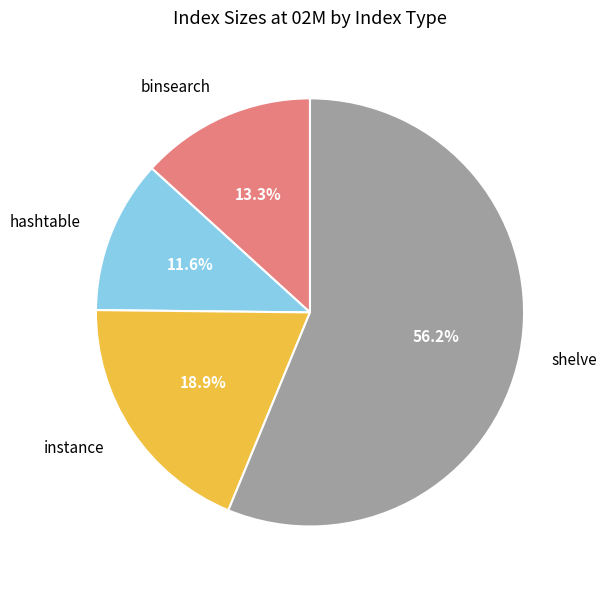

What percentage is NOT represented by hashtable?

88.4%